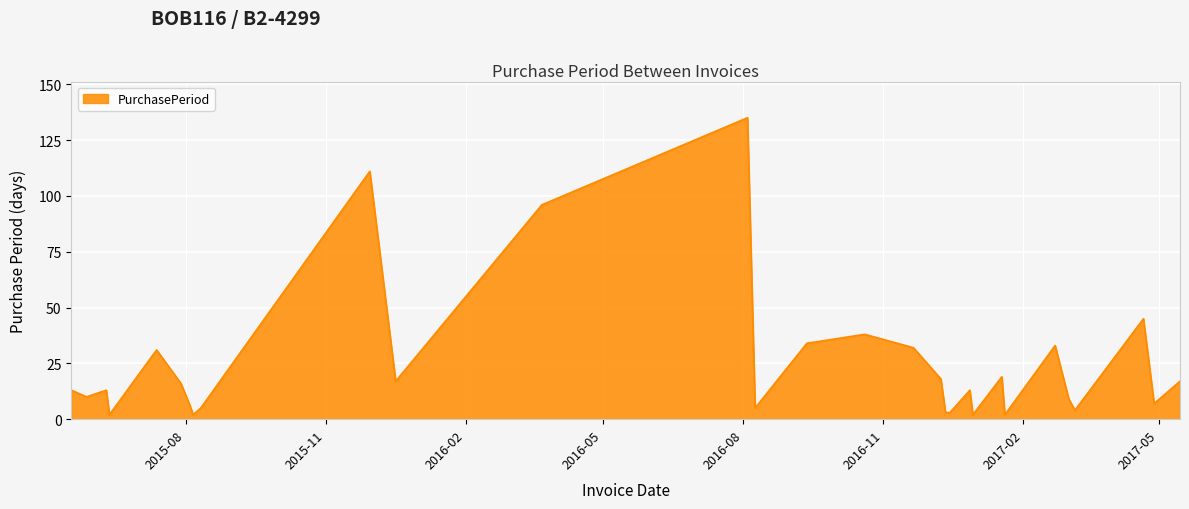

Does the chart have visible grid lines?

Yes